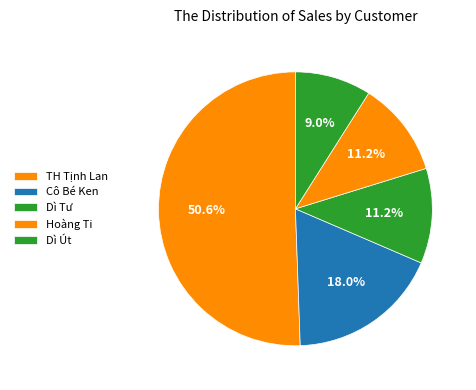

To the nearest percent, what is the average slice percentage?

20%